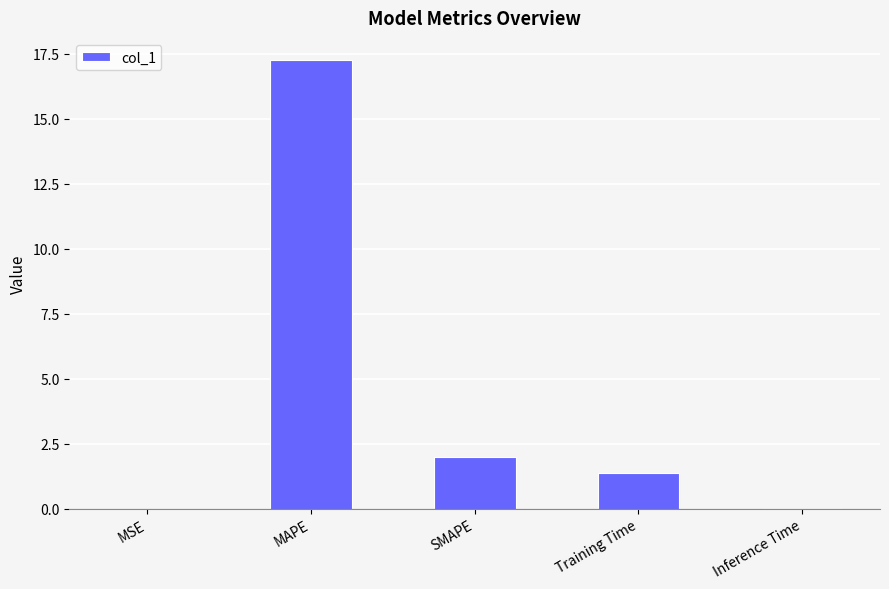

At which label does the data first exceed 1?

MAPE